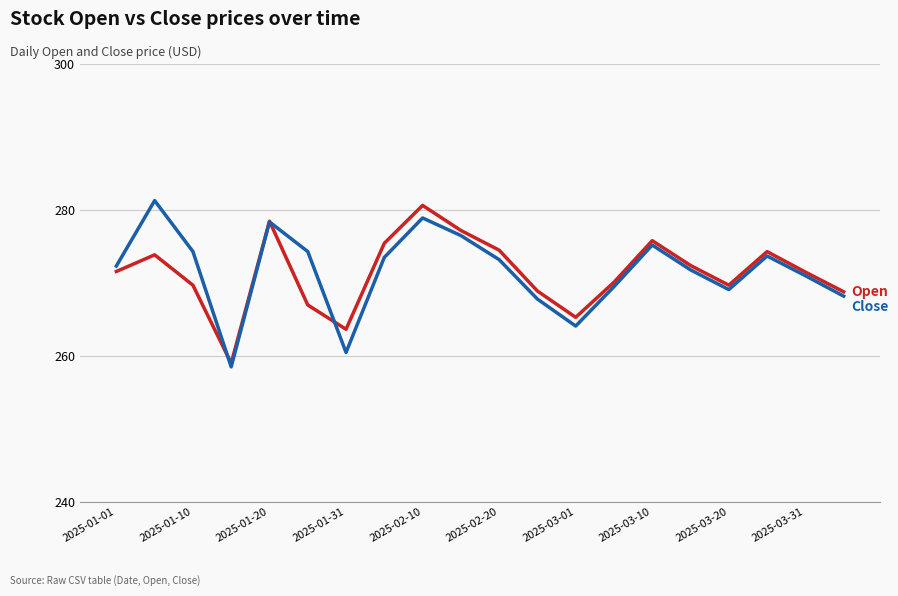

What is the smallest value displayed?

258.5